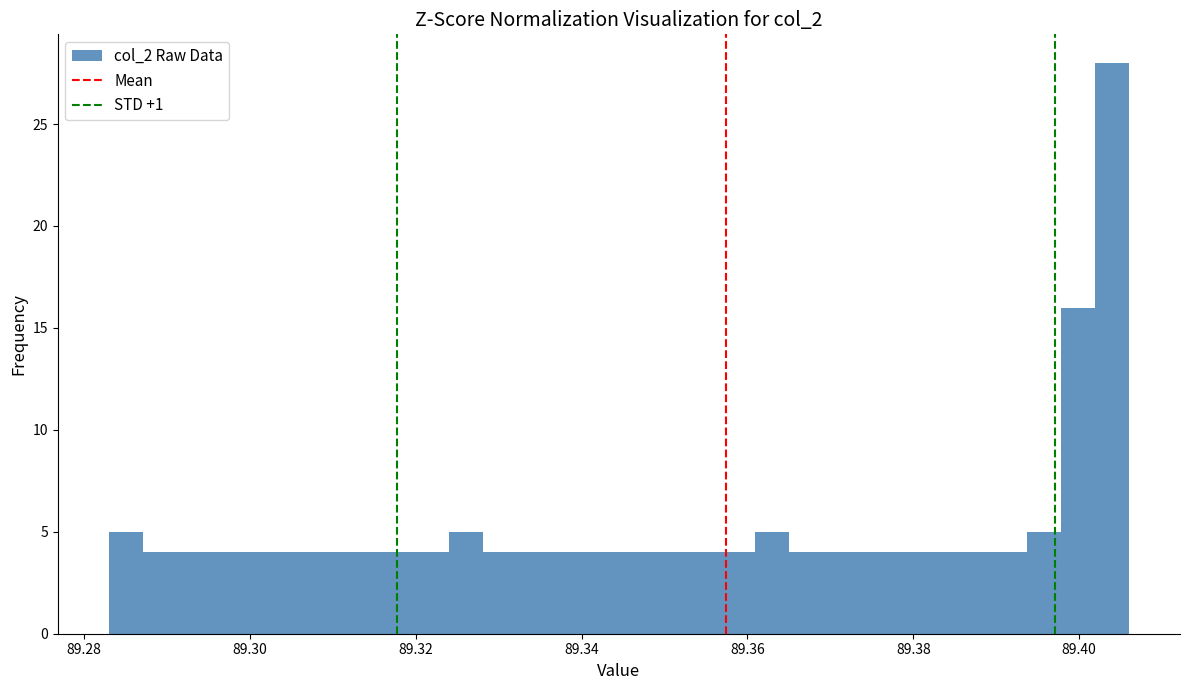

Around what value on the x-axis is the tallest bar? Give the approximate position of its centre, as read against the axis.

89.404